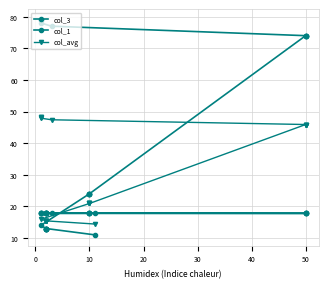

True or false: col_1 has more than 1 points higher than both neighbors.

False